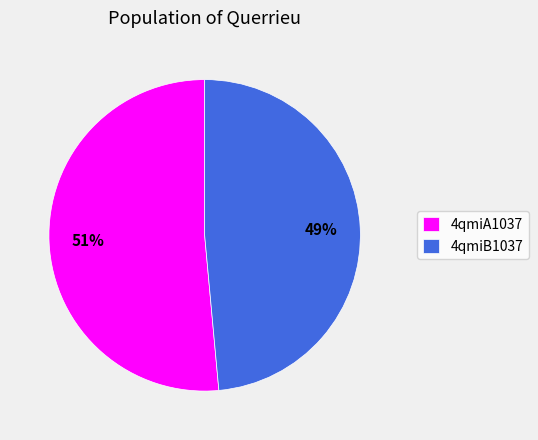

To the nearest percent, what is the combined percentage of 4qmiB1037 and 4qmiA1037?

100%